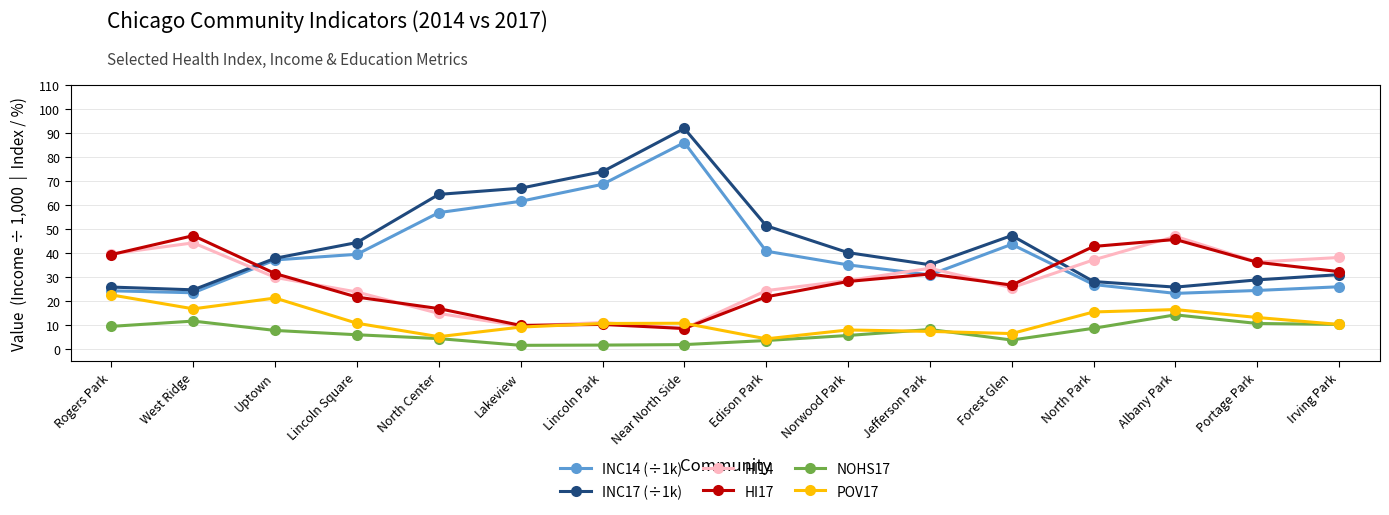

At which category is the sum across all series the highest?

Near North Side